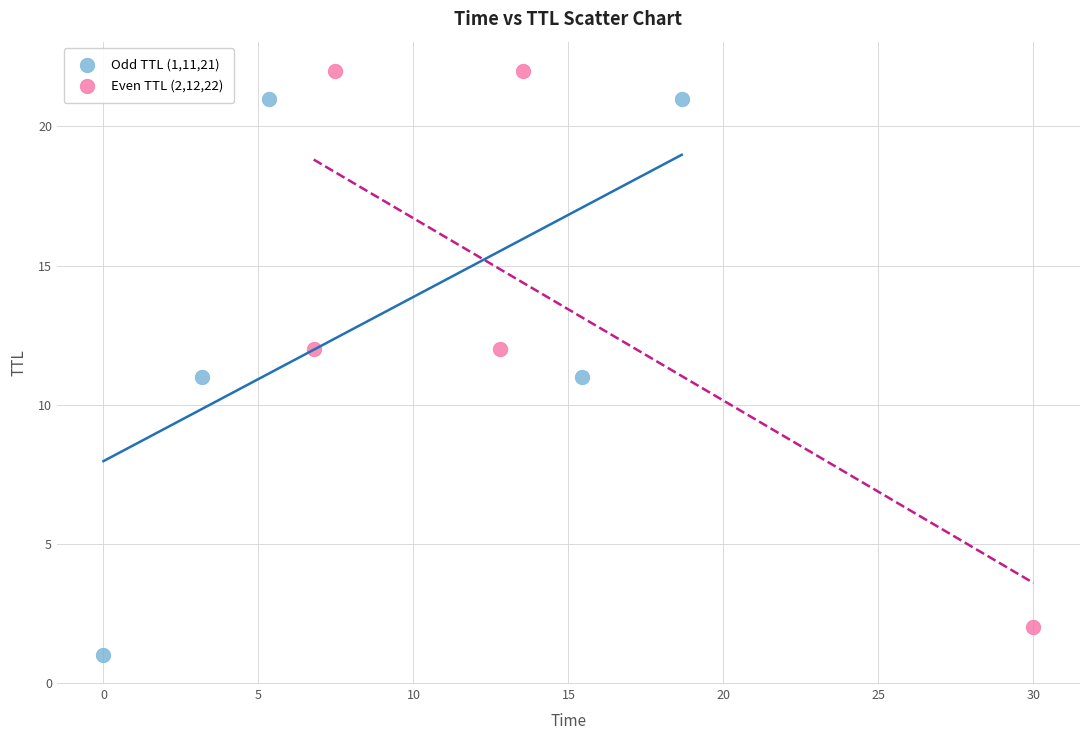

Which series contains the lowest Y value?

Odd TTL (1,11,21)